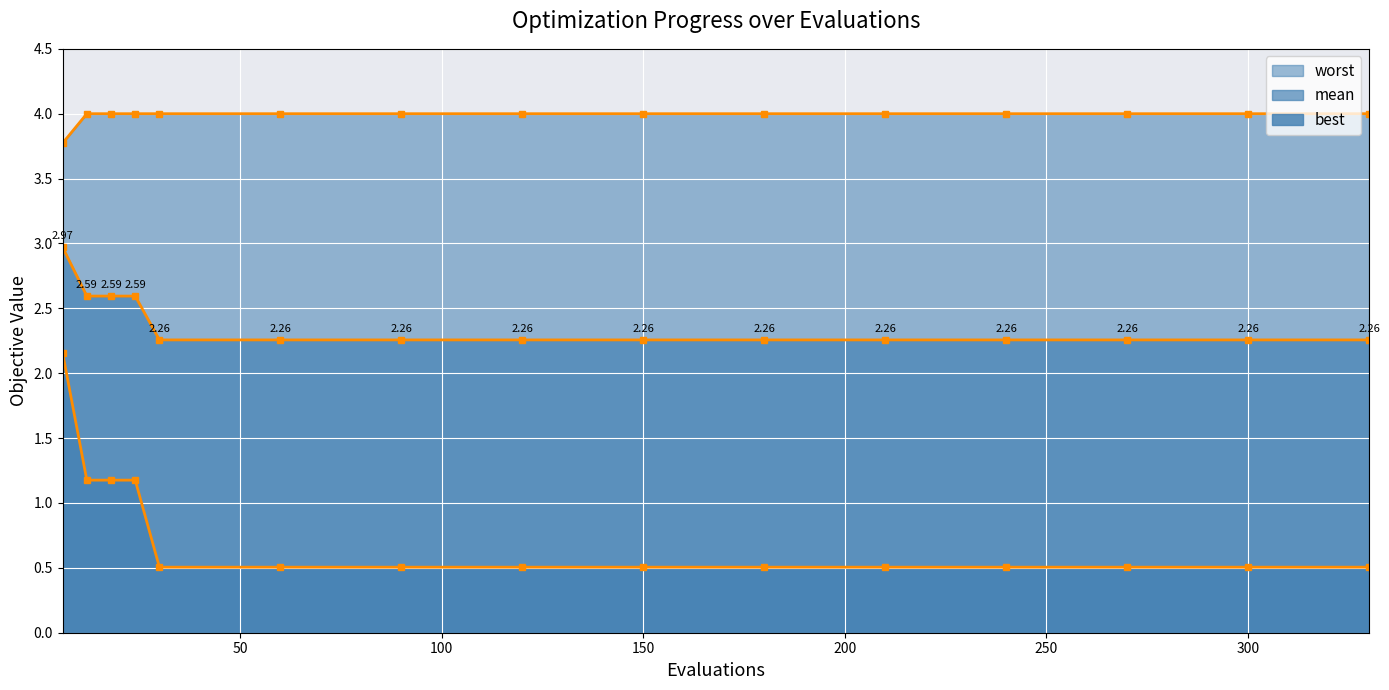

What is the highest value of the mean series?

3.0